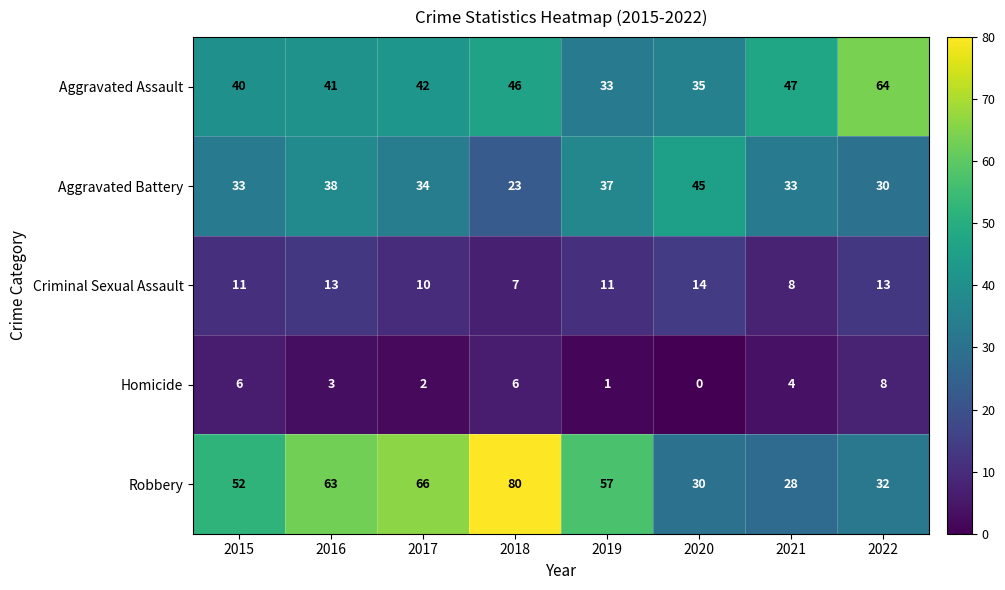

What is the total value across all series at 2020?

124